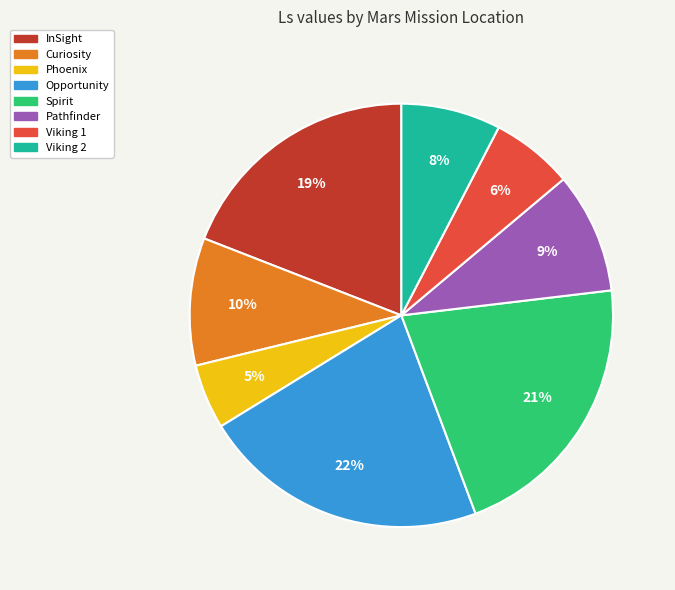

Does Spirit account for over 50% of the chart?

No